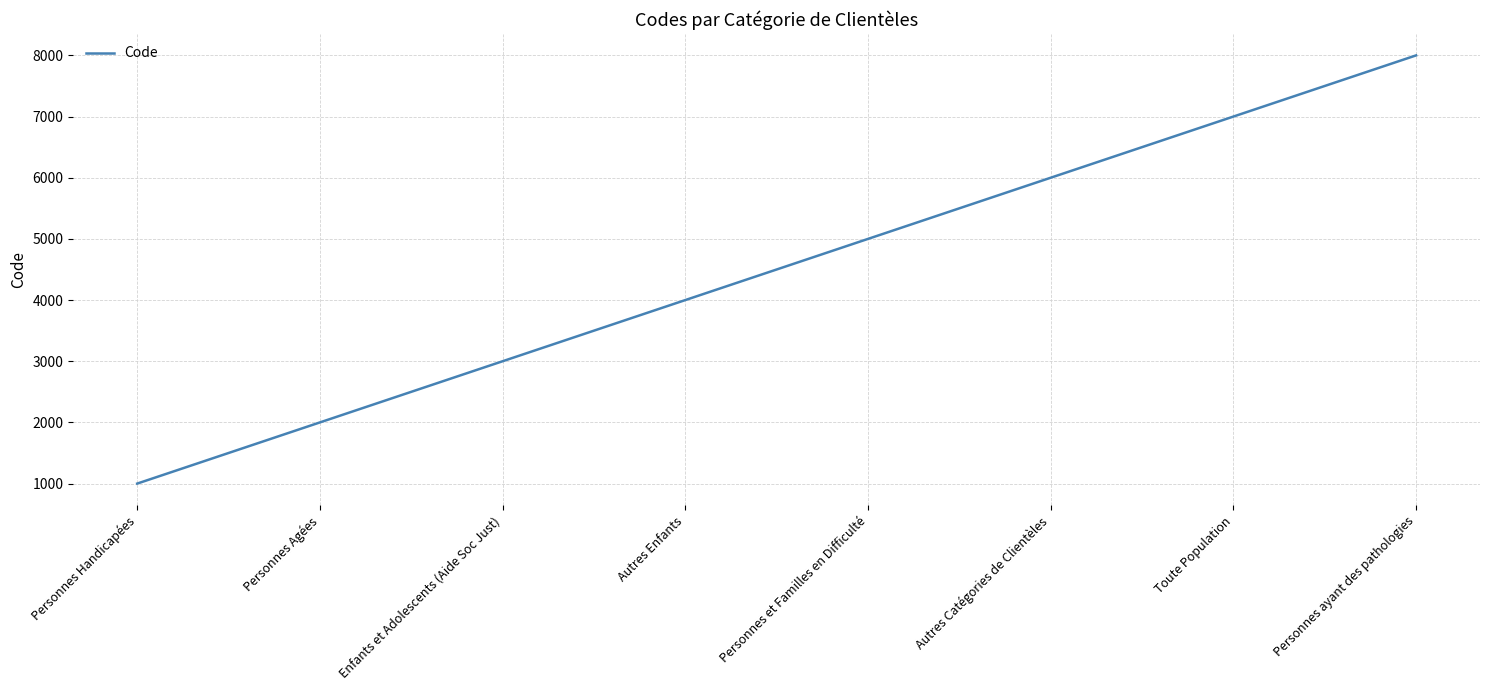

Is it true that the value at Personnes Agées is 908?

False